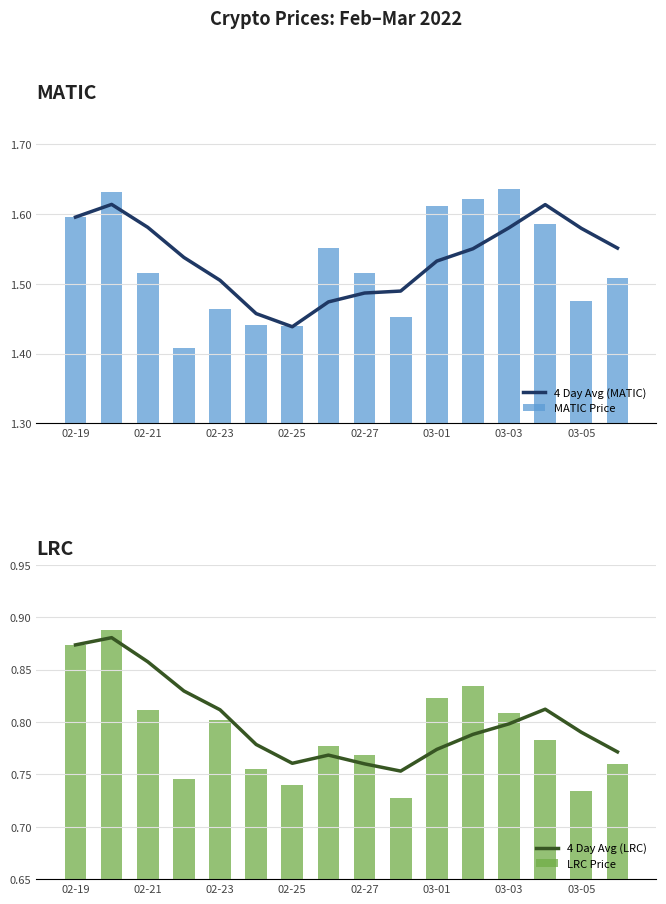

What is the value of the 4 Day Avg (LRC) bar at the 12th from the left?

0.8